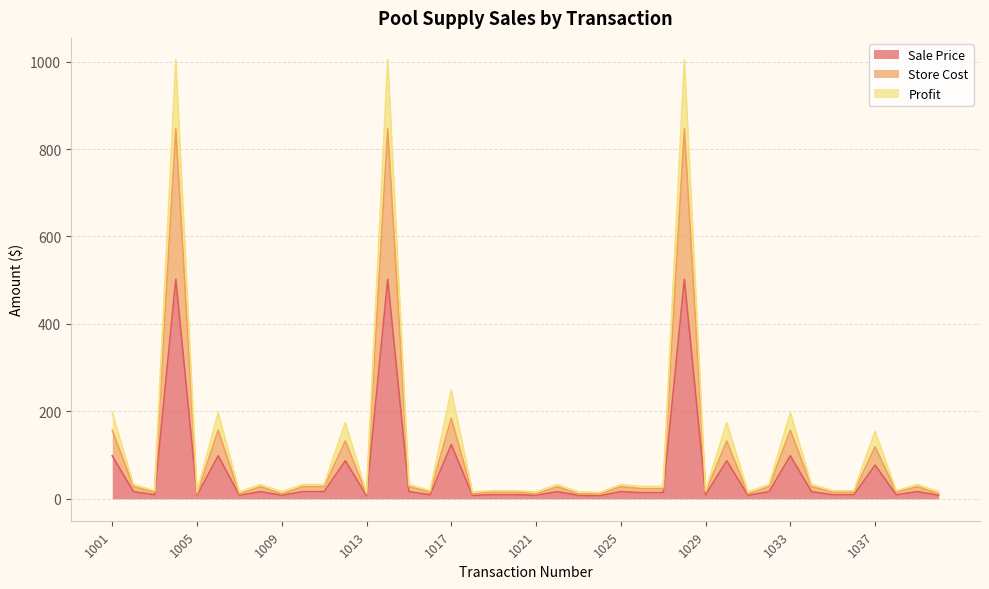

Which series has the largest range (max minus min)?

Profit